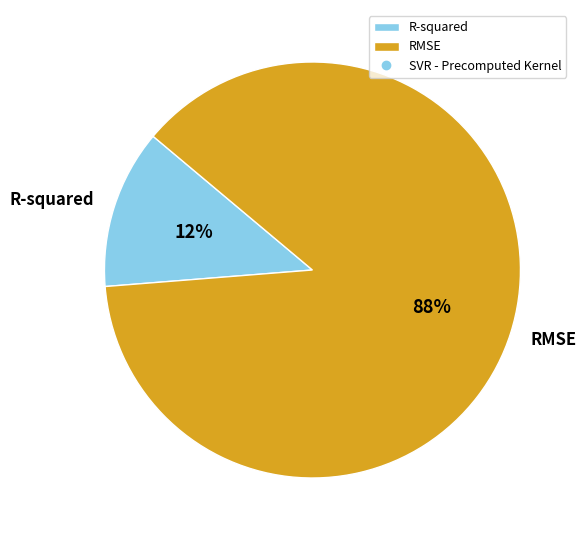

To the nearest percent, what portion does RMSE represent?

88%